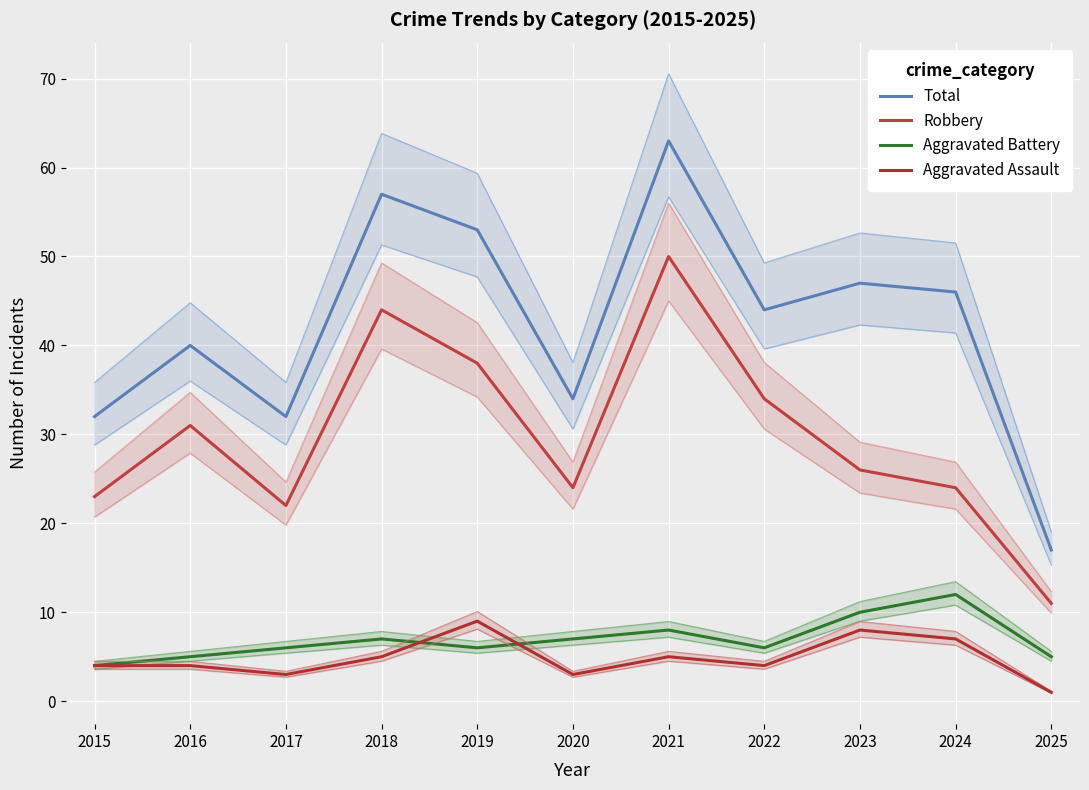

Reading left to right, transcribe all the data shown in this chart.

Total: 32	40	32	57	53	34	63	44	47	46	17
Robbery: 23	31	22	44	38	24	50	34	26	24	11
Aggravated Battery: 4	5	6	7	6	7	8	6	10	12	5
Aggravated Assault: 4	4	3	5	9	3	5	4	8	7	1